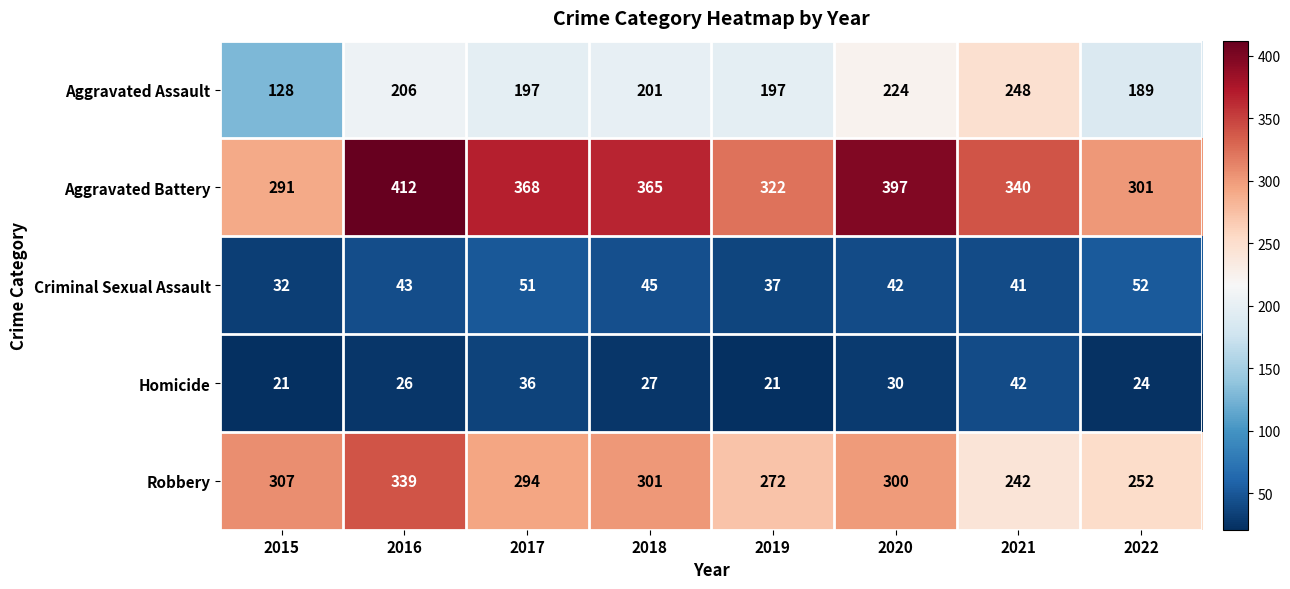

How many categories are shown in the chart?

8